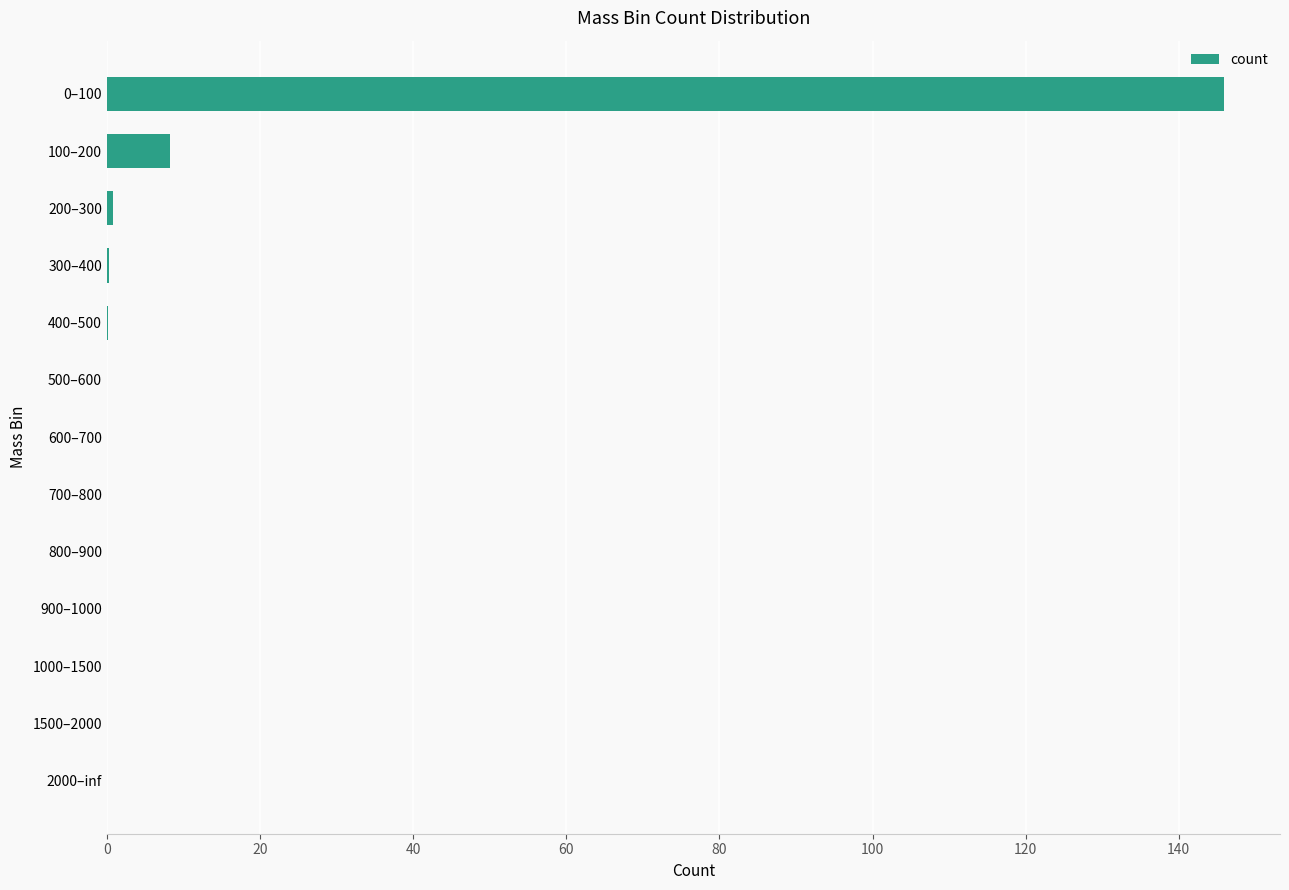

The chart shows a value of 0.2 at 400–500. True or false?

True